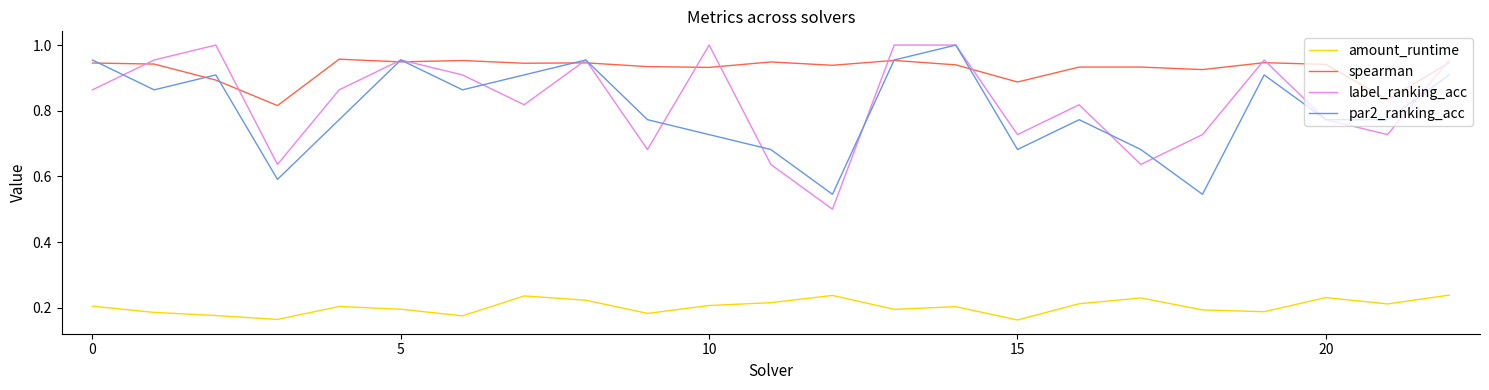

True or false: spearman and amount_runtime cross at least once.

False